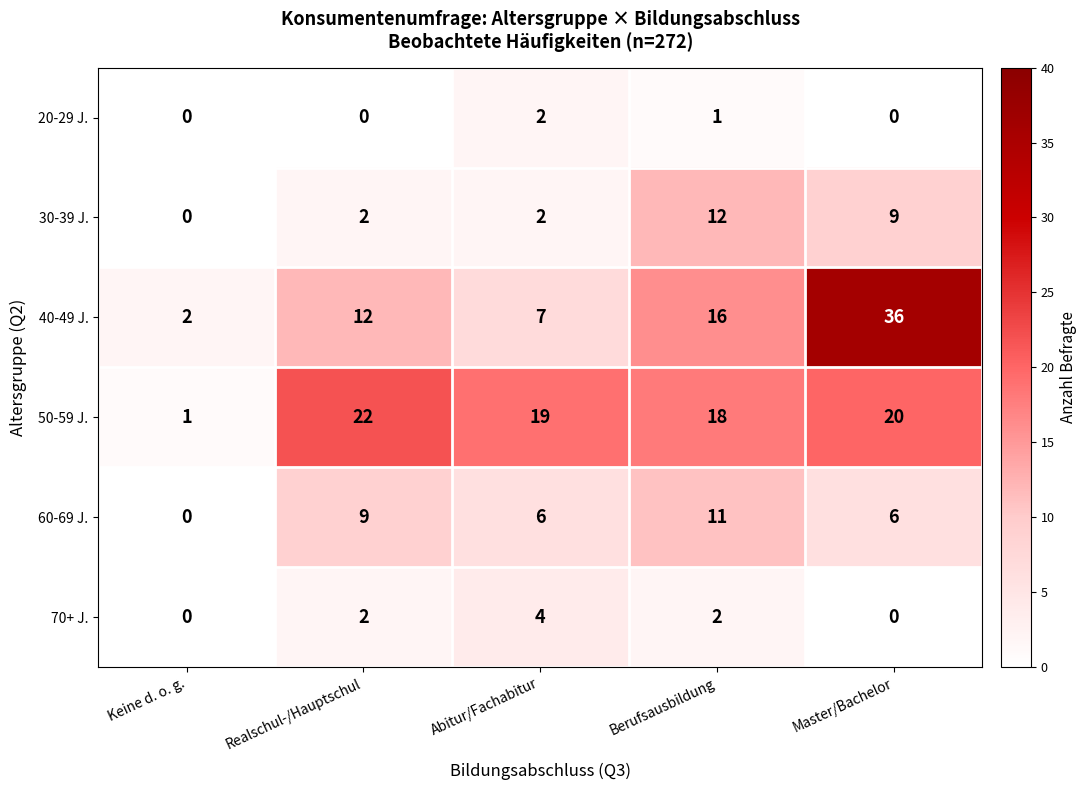

How many series are shown in this chart?

6